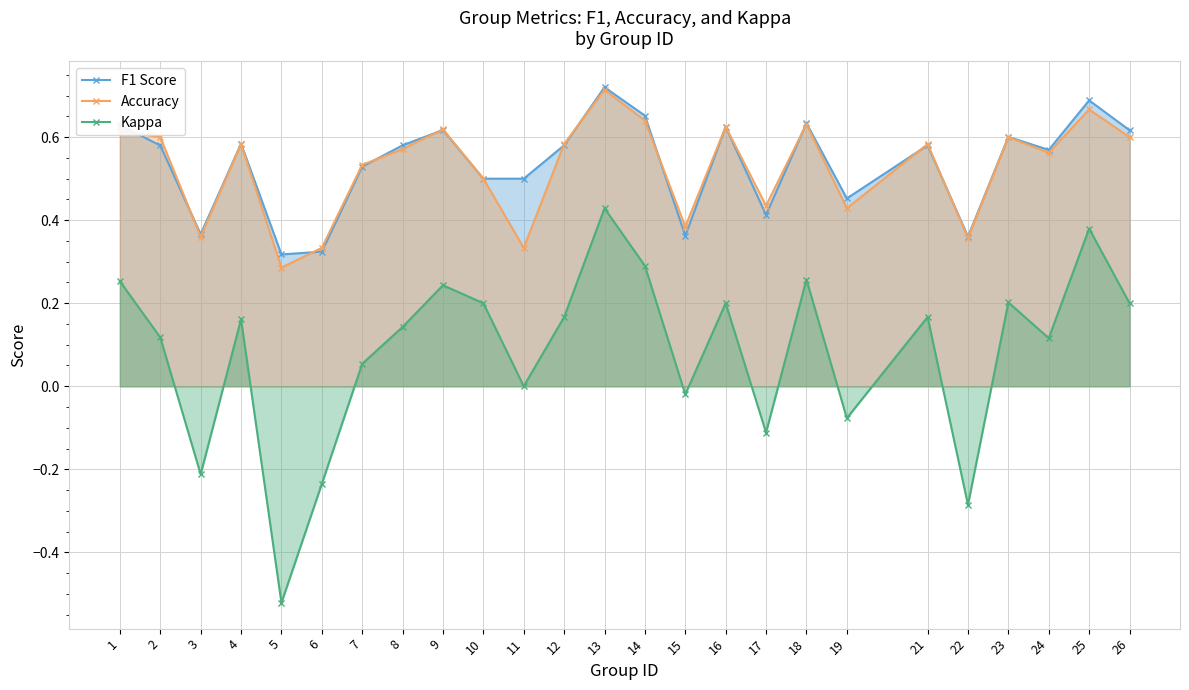

Reading left to right, what are all the values shown in this chart?

F1 Score: 0.6	0.6	0.4	0.6	0.3	0.3	0.5	0.6	0.6	0.5	0.5	0.6	0.7	0.7	0.4	0.6	0.4	0.6	0.5	0.6	0.4	0.6	0.6	0.7	0.6
Accuracy: 0.6	0.6	0.4	0.6	0.3	0.3	0.5	0.6	0.6	0.5	0.3	0.6	0.7	0.6	0.4	0.6	0.4	0.6	0.4	0.6	0.4	0.6	0.6	0.7	0.6
Kappa: 0.3	0.1	-0.2	0.2	-0.5	-0.2	0.1	0.1	0.2	0.2	0.0	0.2	0.4	0.3	-0.0	0.2	-0.1	0.3	-0.1	0.2	-0.3	0.2	0.1	0.4	0.2